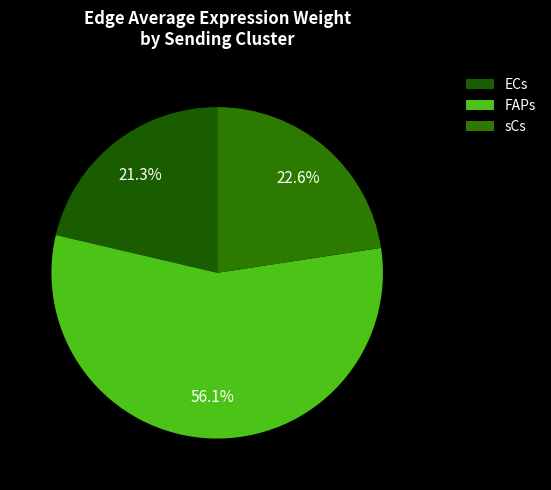

How many segments does this pie chart have?

3